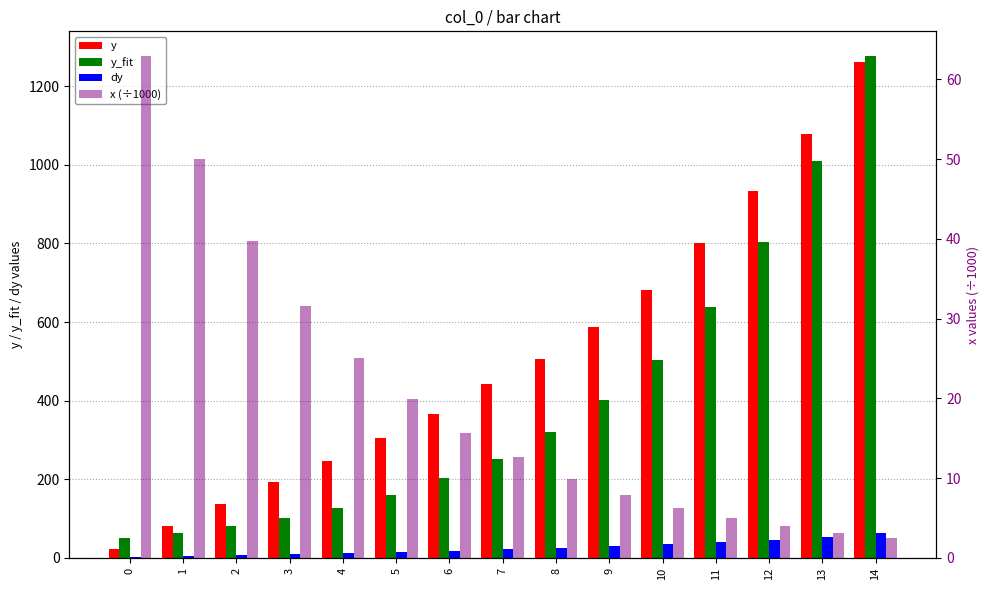

How many bars are there in total?

60